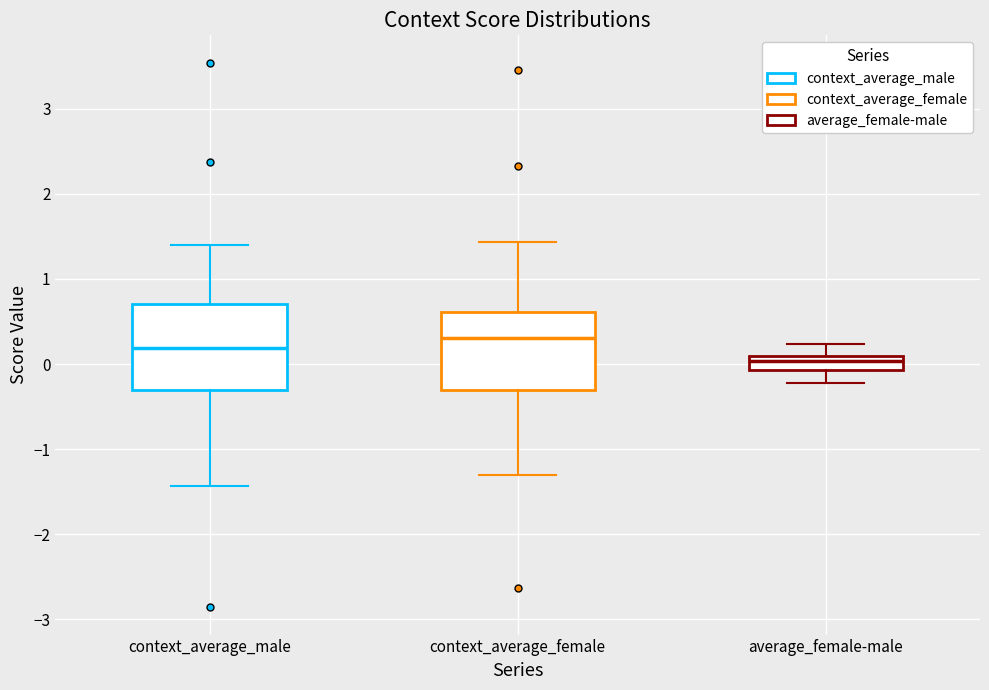

Where does the upper whisker of the box for context_average_female end on the y-axis? The values are not printed on the chart, so give them approximately, as read against the axis.

1.4